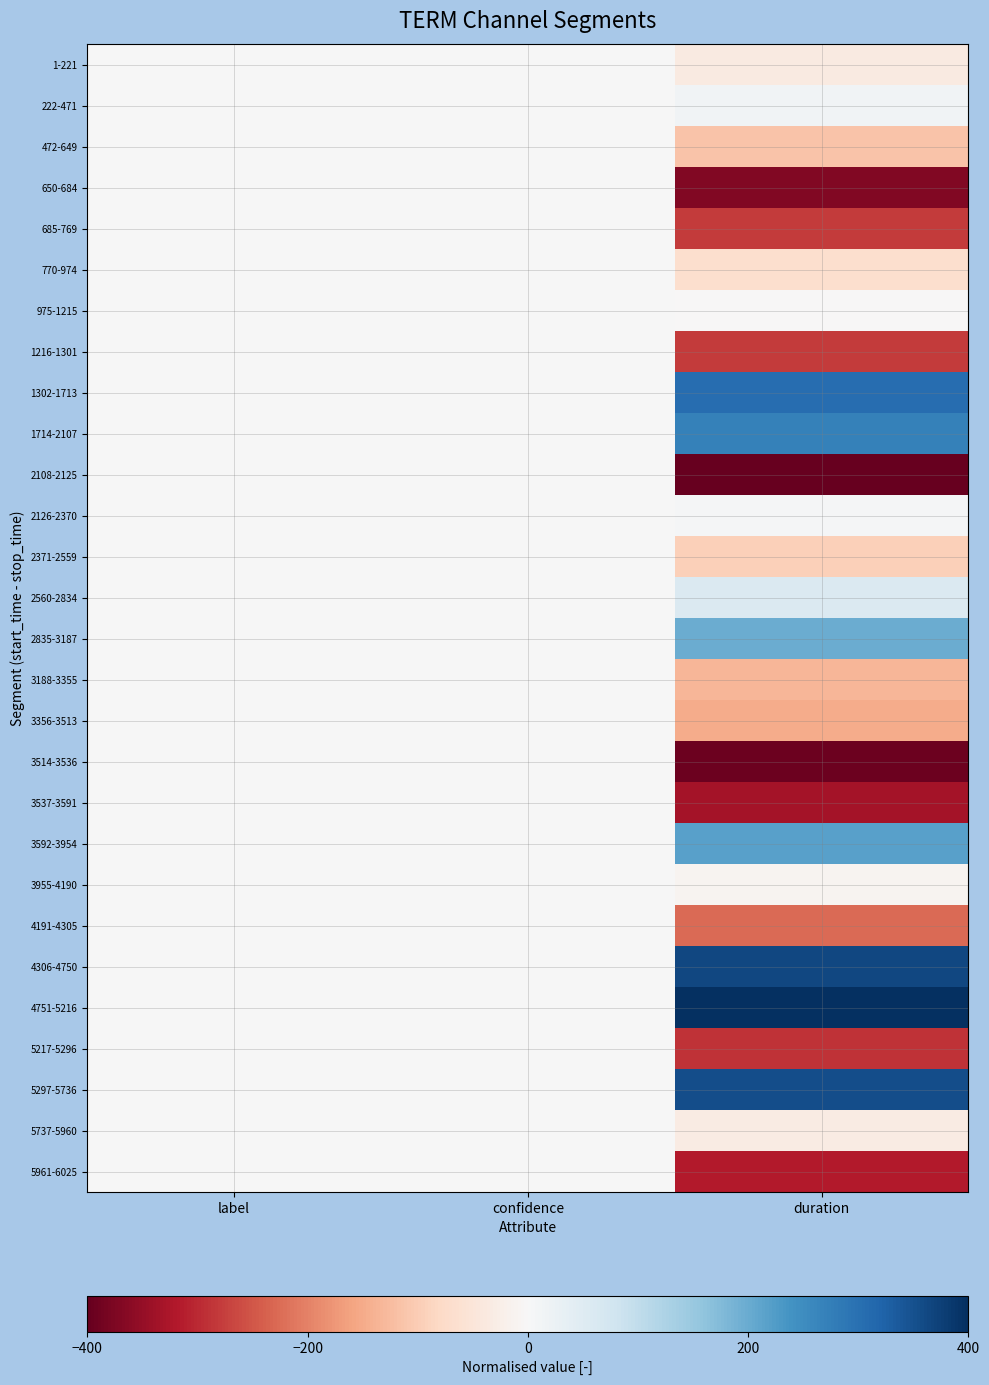

Reading right to left, what are all the values shown in this chart?

1-221: duration=-37.5	confidence=0.0	label=0.0
222-471: duration=14.3	confidence=0.0	label=0.0
472-649: duration=-114.3	confidence=0.0	label=0.0
650-684: duration=-369.6	confidence=0.0	label=0.0
685-769: duration=-280.4	confidence=0.0	label=0.0
770-974: duration=-66.1	confidence=0.0	label=0.0
975-1215: duration=-1.8	confidence=0.0	label=0.0
1216-1301: duration=-278.6	confidence=0.0	label=0.0
1302-1713: duration=303.6	confidence=0.0	label=0.0
1714-2107: duration=271.4	confidence=0.0	label=0.0
2108-2125: duration=-400.0	confidence=0.0	label=0.0
2126-2370: duration=5.4	confidence=0.0	label=0.0
2371-2559: duration=-94.6	confidence=0.0	label=0.0
2560-2834: duration=58.9	confidence=0.0	label=0.0
2835-3187: duration=198.2	confidence=0.0	label=0.0
3188-3355: duration=-132.1	confidence=0.0	label=0.0
3356-3513: duration=-150.0	confidence=0.0	label=0.0
3514-3536: duration=-391.1	confidence=0.0	label=0.0
3537-3591: duration=-333.9	confidence=0.0	label=0.0
3592-3954: duration=216.1	confidence=0.0	label=0.0
3955-4190: duration=-10.7	confidence=0.0	label=0.0
4191-4305: duration=-226.8	confidence=0.0	label=0.0
4306-4750: duration=362.5	confidence=0.0	label=0.0
4751-5216: duration=400.0	confidence=0.0	label=0.0
5217-5296: duration=-289.3	confidence=0.0	label=0.0
5297-5736: duration=353.6	confidence=0.0	label=0.0
5737-5960: duration=-32.1	confidence=0.0	label=0.0
5961-6025: duration=-316.1	confidence=0.0	label=0.0